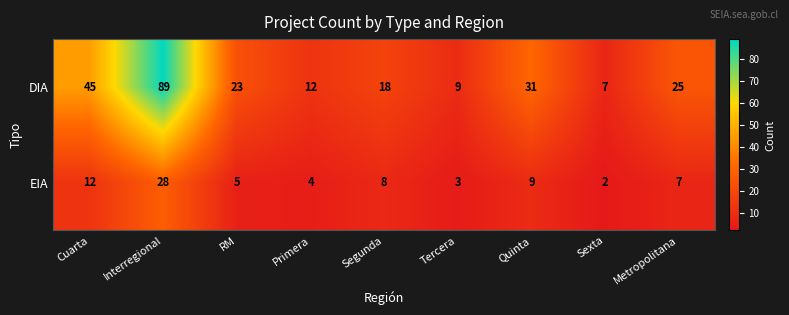

What is the total value across all series at Tercera?

12